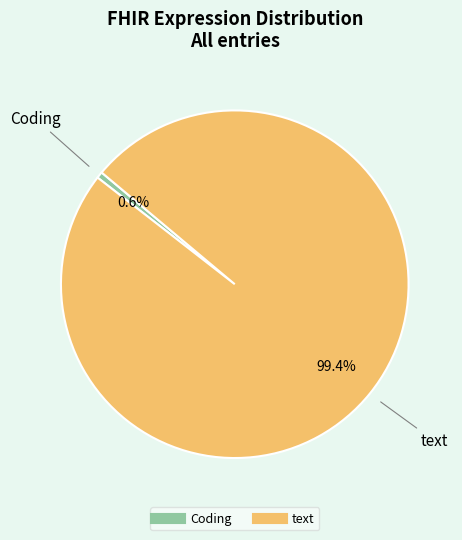

Which slice is the smallest?

Coding